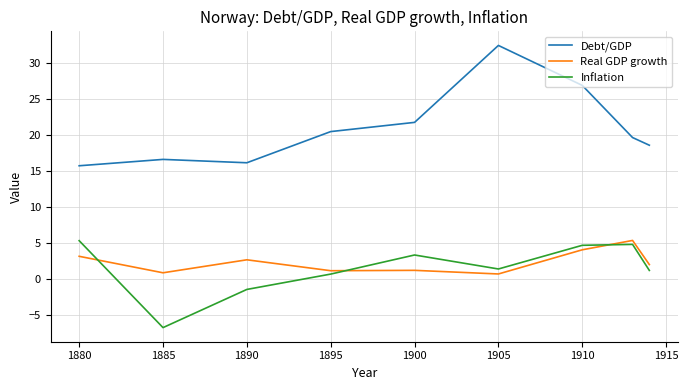

True or false: Debt/GDP and Real GDP growth cross at least once.

False